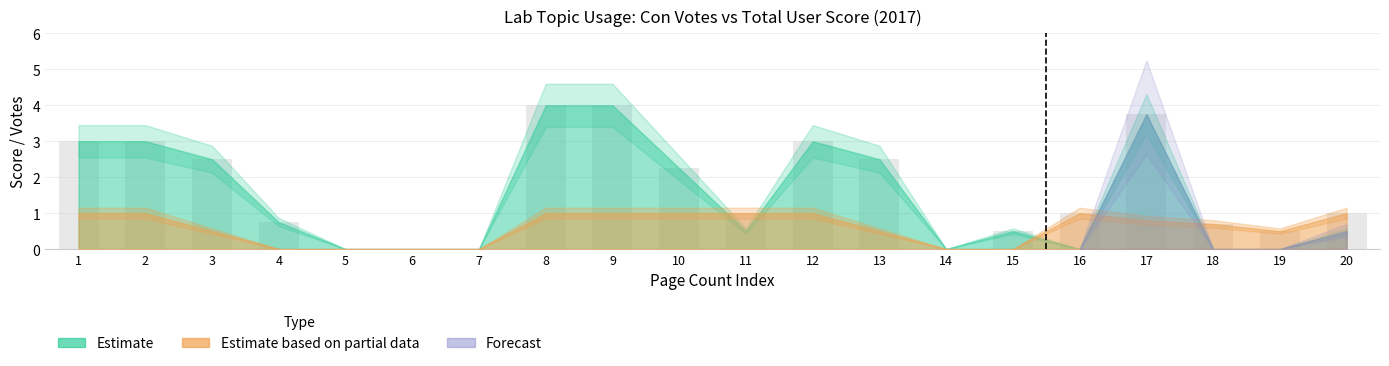

What is the change in value from 1 to 15?

-2.5